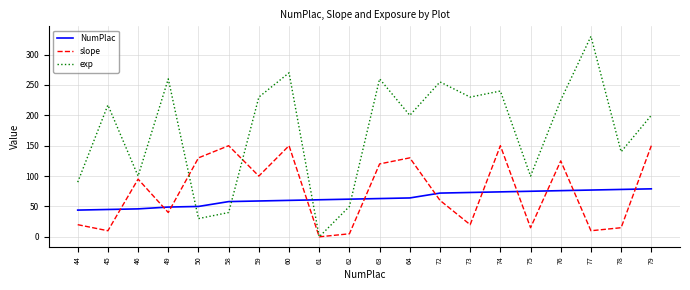

True or false: slope and NumPlac cross at least once.

True